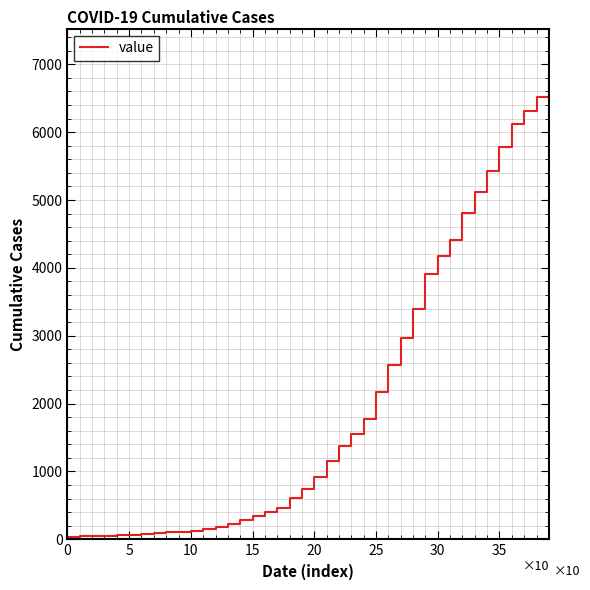

Count the number of categories in the chart.

40